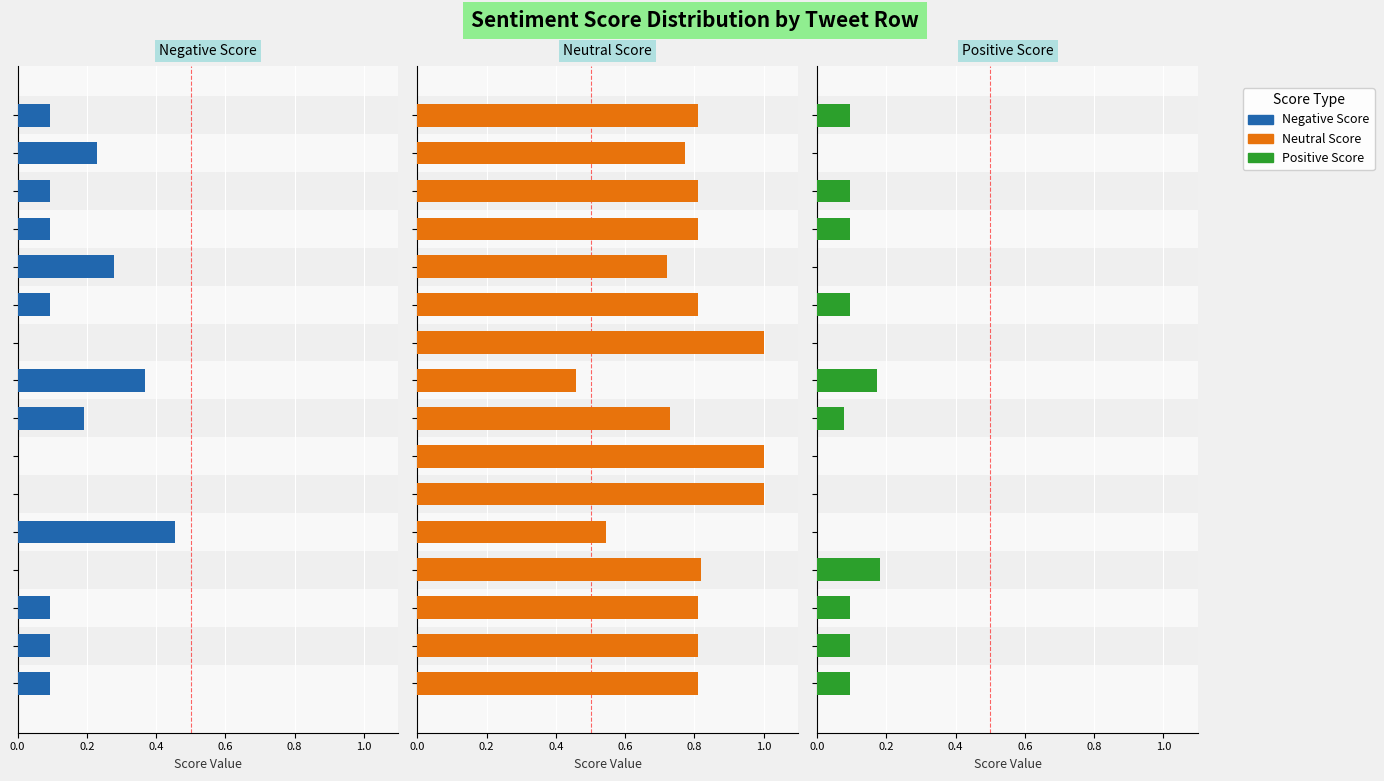

How many values in the Negative Score series exceed 0?

12